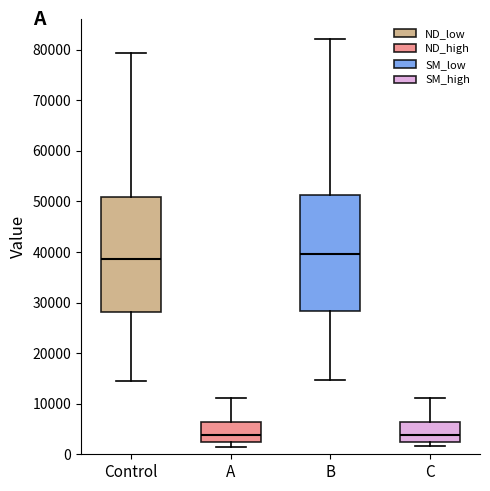

Reading left to right, read every box against the y-axis: the position of its median line, the range the box covers, and the ends of its whiskers. The values are not printed on the chart, so give them approximately, as read against the axis.

Control: median 39000, box 28000 to 51000, whiskers 15000 to 79000
A: median 4000, box 2000 to 6000, whiskers 2000 (just below the box's lower edge) to 11000
B: median 40000, box 28000 to 51000, whiskers 15000 to 82000
C: median 4000, box 2000 to 6000, whiskers 2000 (just below the box's lower edge) to 11000